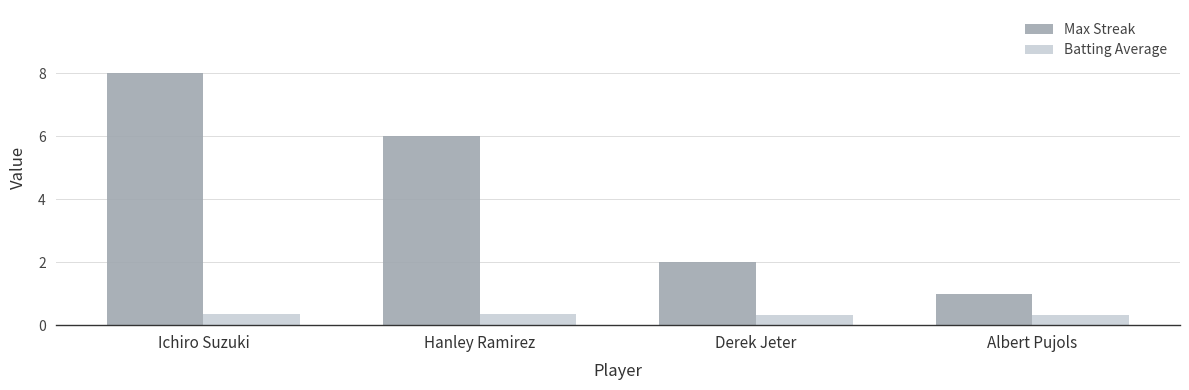

At which label does Max Streak reach its peak?

Ichiro Suzuki